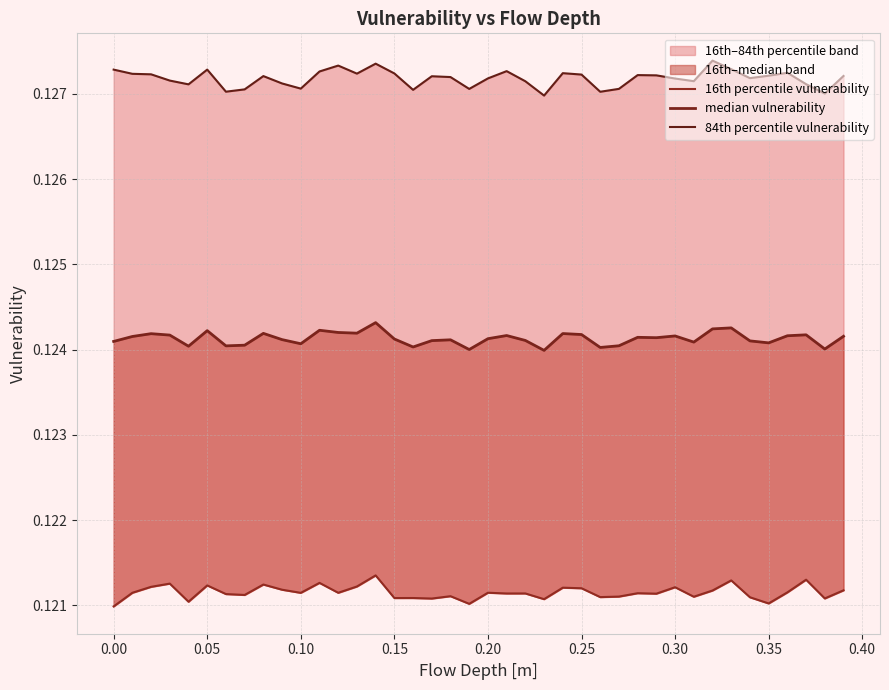

Reading left to right, extract all data points from this chart.

16th percentile vulnerability: 0.1	0.1	0.1	0.1	0.1	0.1	0.1	0.1	0.1	0.1	0.1	0.1	0.1	0.1	0.1	0.1	0.1	0.1	0.1	0.1	0.1	0.1	0.1	0.1	0.1	0.1	0.1	0.1	0.1	0.1	0.1	0.1	0.1	0.1	0.1	0.1	0.1	0.1	0.1	0.1
median vulnerability: 0.1	0.1	0.1	0.1	0.1	0.1	0.1	0.1	0.1	0.1	0.1	0.1	0.1	0.1	0.1	0.1	0.1	0.1	0.1	0.1	0.1	0.1	0.1	0.1	0.1	0.1	0.1	0.1	0.1	0.1	0.1	0.1	0.1	0.1	0.1	0.1	0.1	0.1	0.1	0.1
84th percentile vulnerability: 0.1	0.1	0.1	0.1	0.1	0.1	0.1	0.1	0.1	0.1	0.1	0.1	0.1	0.1	0.1	0.1	0.1	0.1	0.1	0.1	0.1	0.1	0.1	0.1	0.1	0.1	0.1	0.1	0.1	0.1	0.1	0.1	0.1	0.1	0.1	0.1	0.1	0.1	0.1	0.1